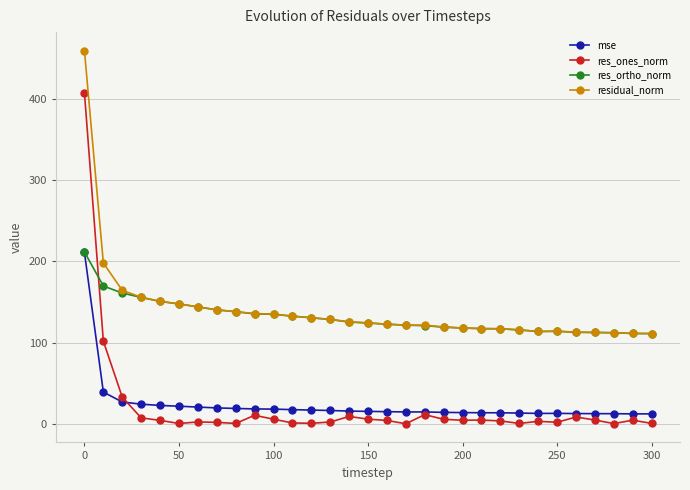

What is the minimum value for res_ortho_norm?

111.3